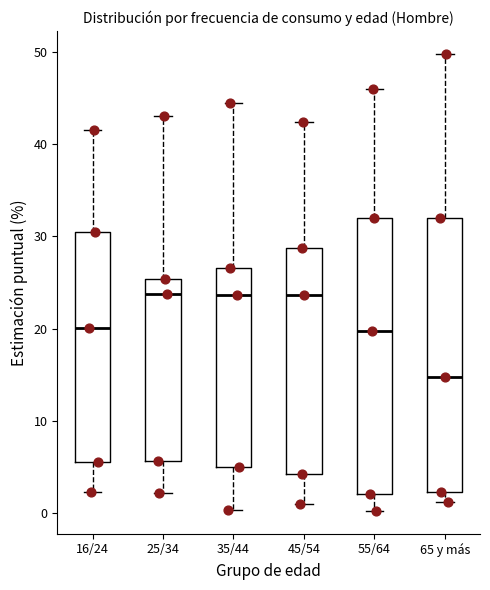

Reading left to right, transcribe this box plot: for each box, give where its median line is, the range the box spans, and where its two whiskers end, as read against the y-axis. The values are not printed on the chart, so give them approximately, as read against the axis.

16/24: median 20, box 6 to 31, whiskers 2 to 42
25/34: median 24, box 6 to 25, whiskers 2 to 43
35/44: median 24, box 5 to 27, whiskers 0 to 44
45/54: median 24, box 4 to 29, whiskers 1 to 42
55/64: median 20, box 2 to 32, whiskers 0 to 46
65 y más: median 15, box 2 to 32, whiskers 1 to 50